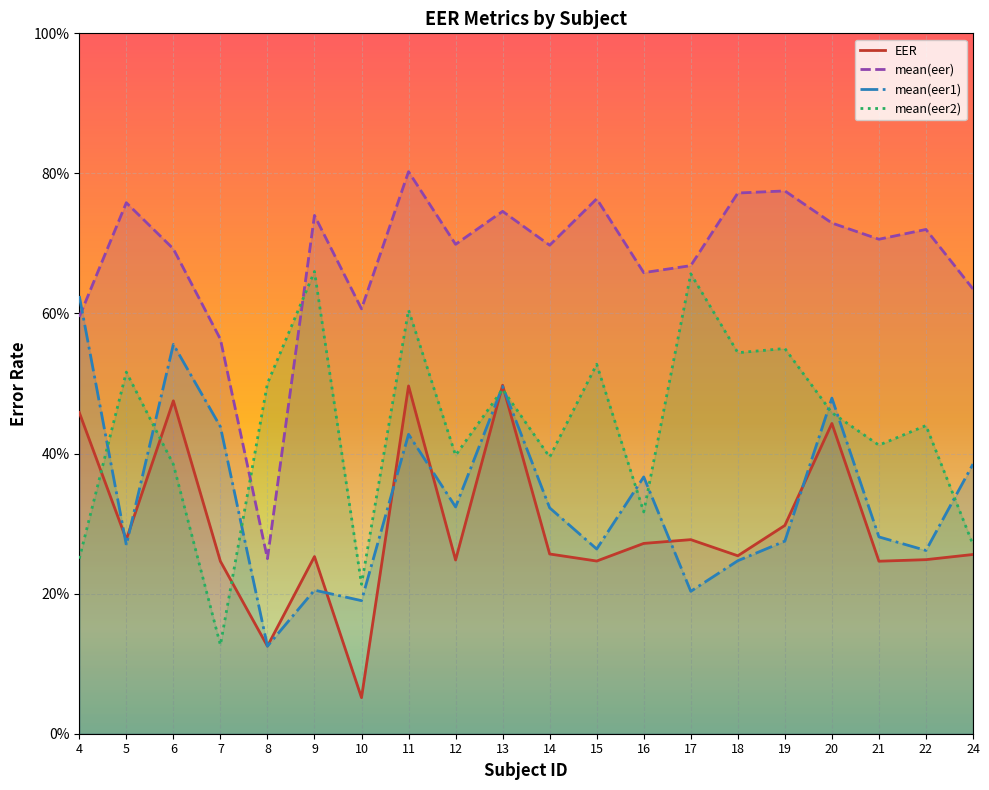

What is the sum of all mean(eer2) values?

8.7